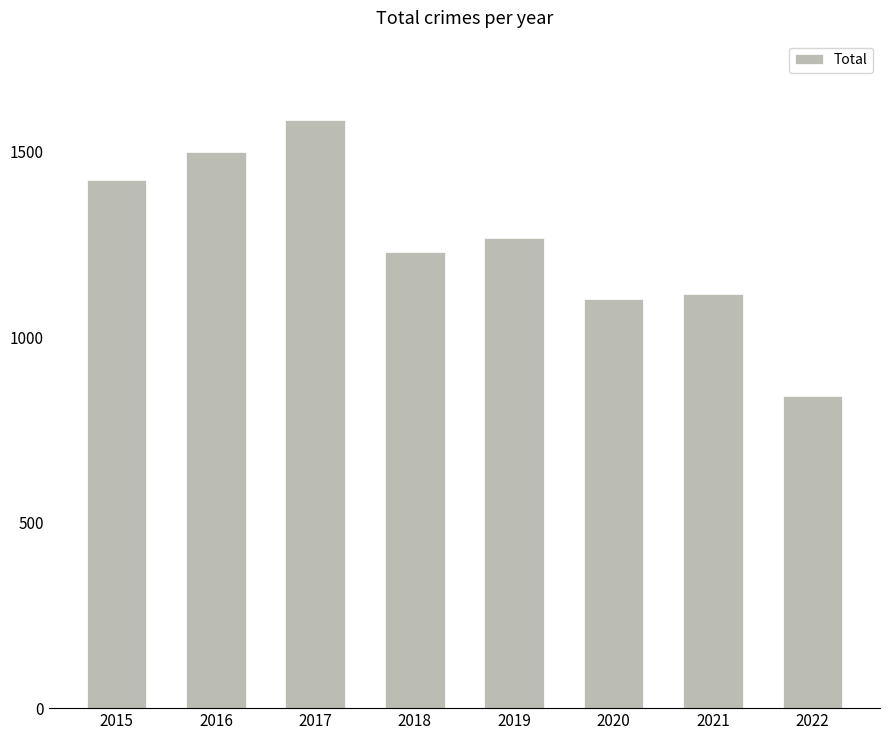

Reading right to left, extract all data points from this chart.

843	1117	1104	1267	1229	1585	1501	1424